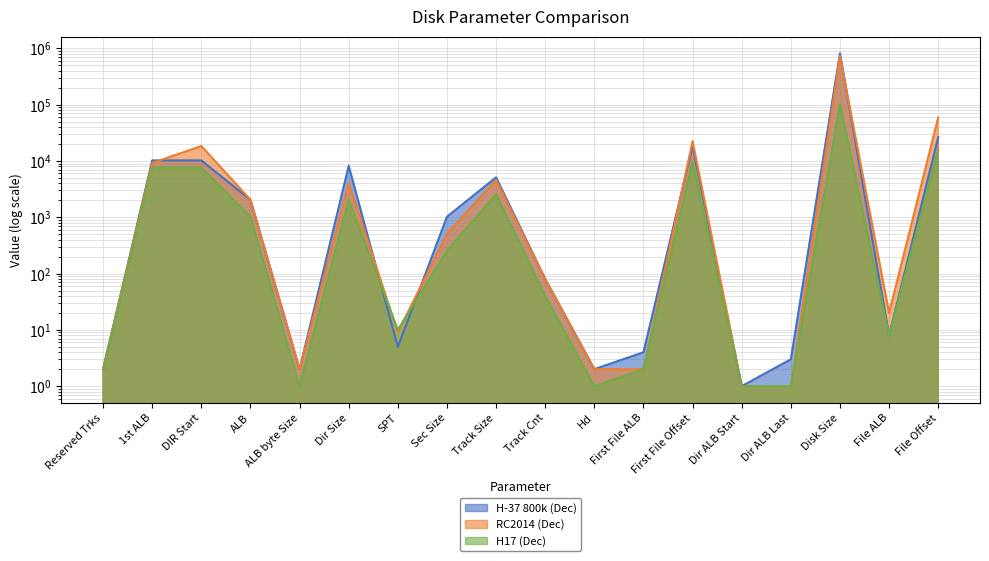

Does the chart have visible grid lines?

Yes